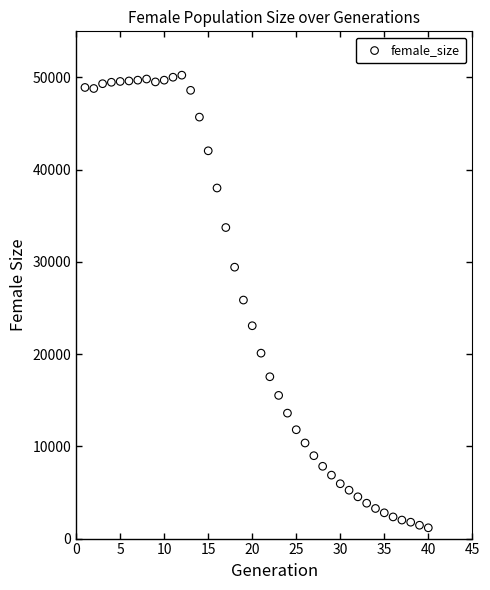

What is the range of Y values (max minus min)?

49077